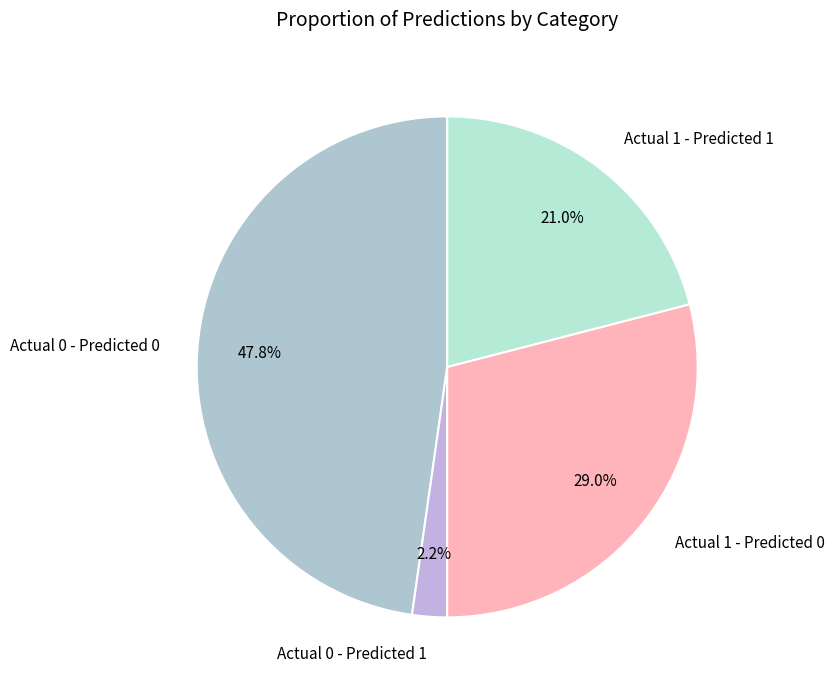

Is it true that Actual 1 - Predicted 1 is 15% of the pie?

False